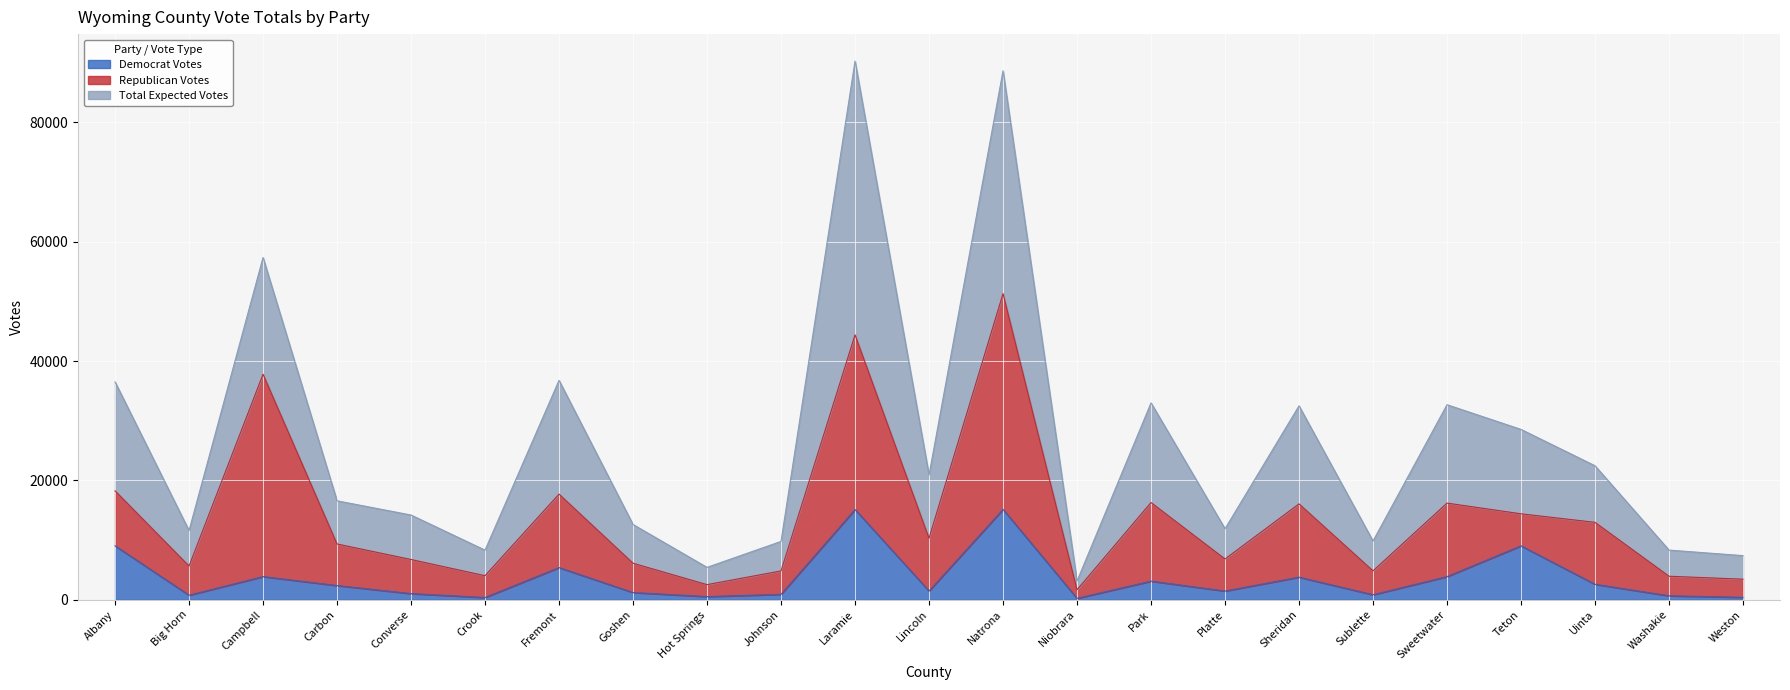

Reading left to right, extract all data points from this chart.

Democrat Votes: 9038	756	3876	2374	1028	372	5385	1206	527	905	15118	1460	15142	232	3112	1456	3778	835	3873	9030	2588	659	400
Total Expected Votes: 36510	11598	57356	16577	14194	8310	36765	12608	5424	9773	90279	20906	88654	3138	32987	11896	32493	9839	32682	28542	22454	8317	7390